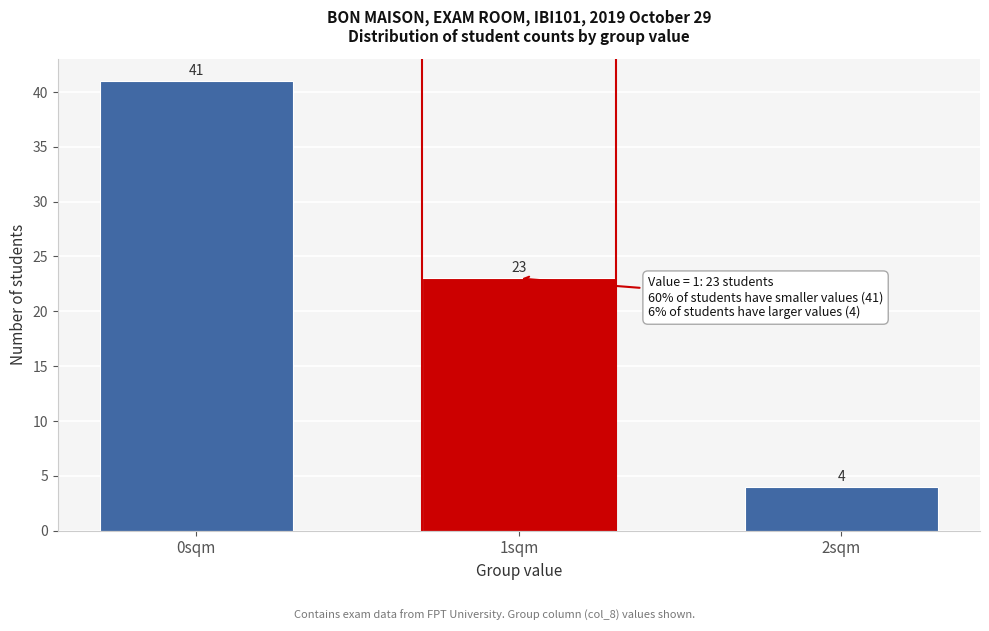

Reading left to right, transcribe all the data shown in this chart.

0sqm=41	1sqm=23	2sqm=4